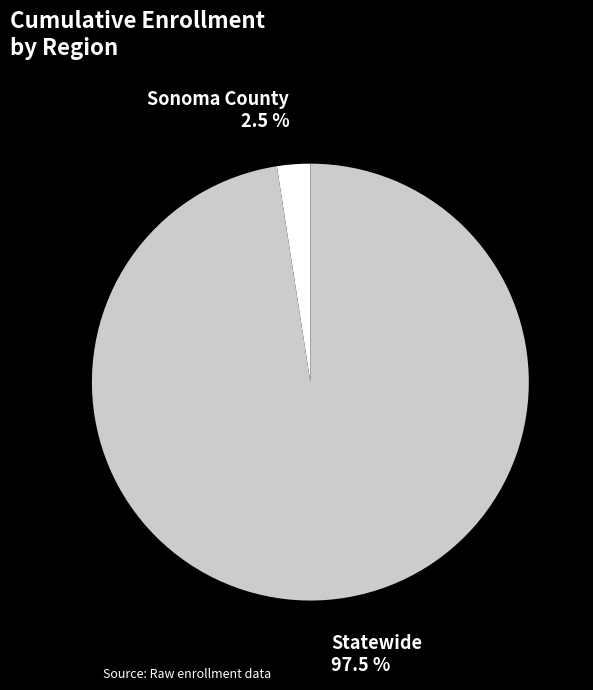

Rank the categories by value from highest to lowest.

Statewide, Sonoma County